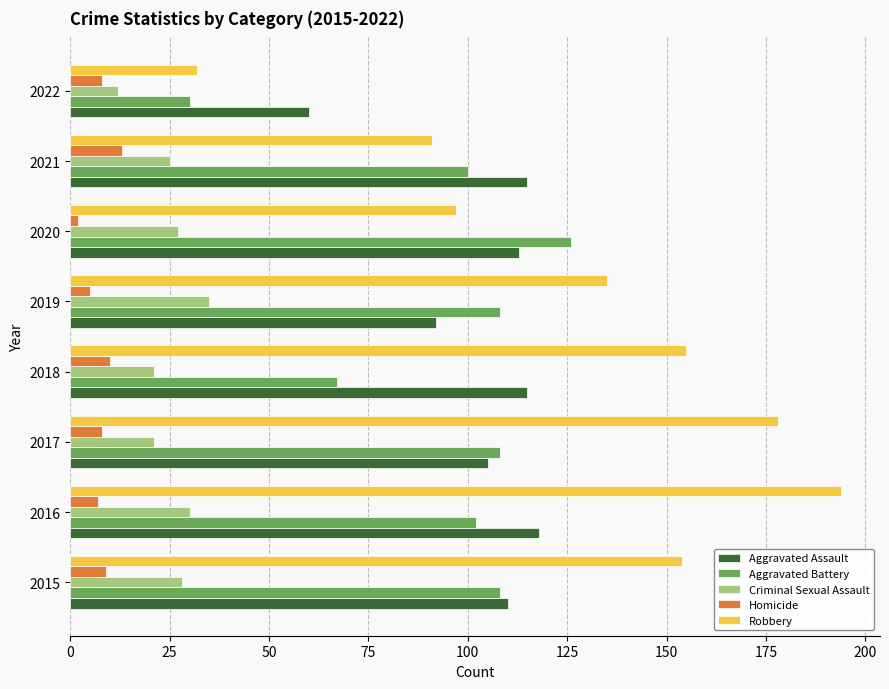

What is the difference between the highest and lowest values at 2018?

145